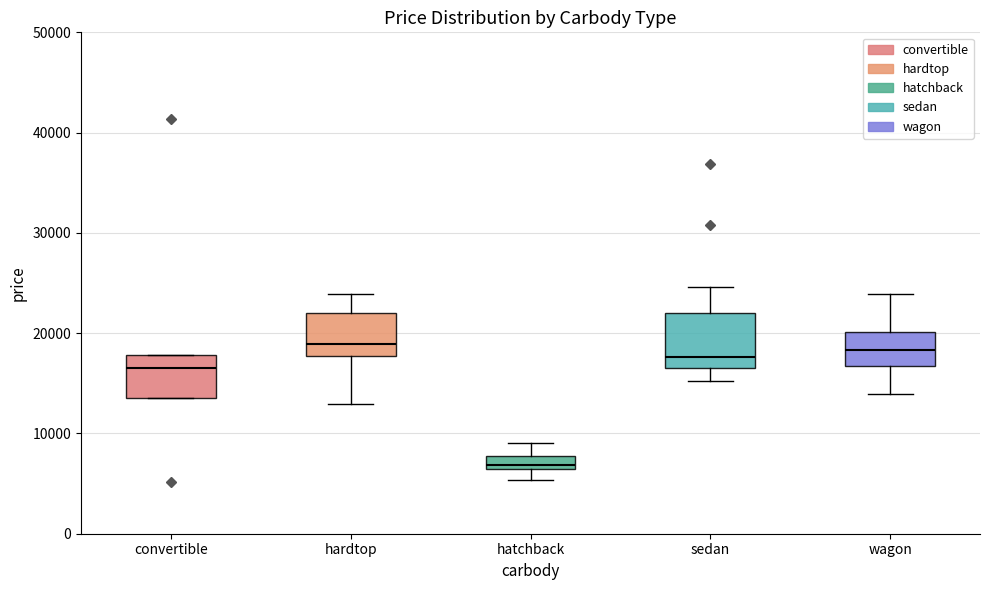

Which box's median line is the lowest?

hatchback